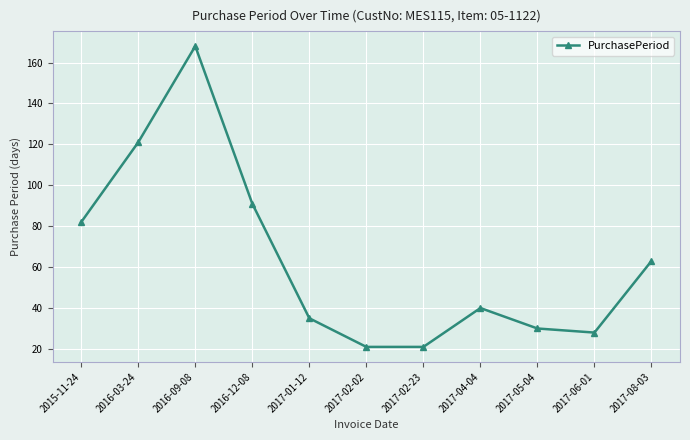

Does the chart have visible grid lines?

Yes